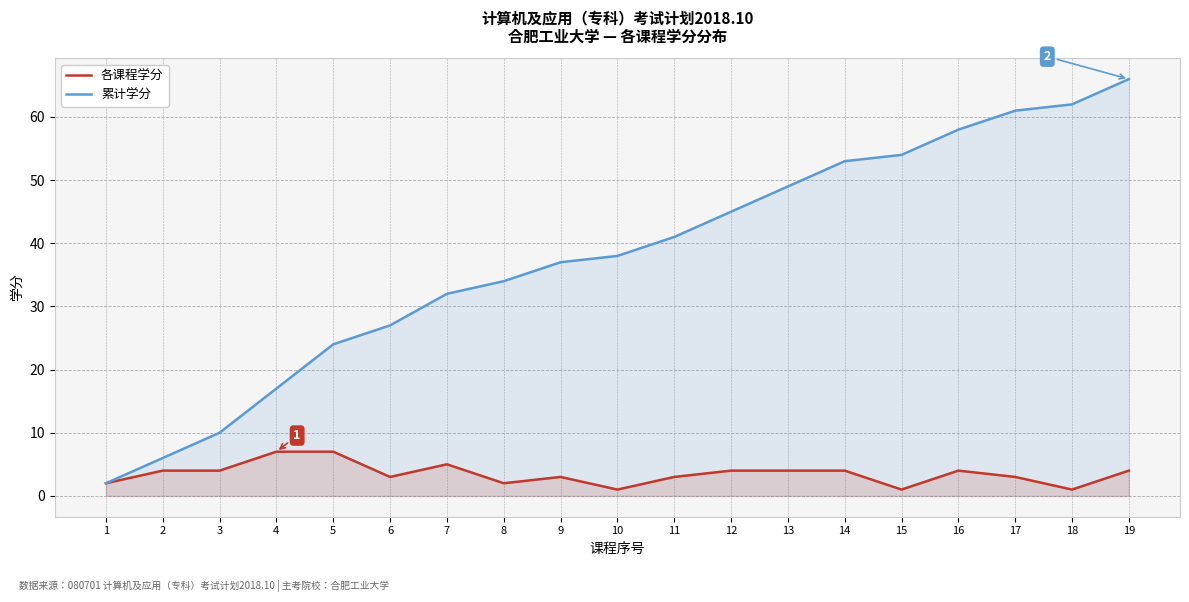

At which label is 累计学分 closest to 34?

8